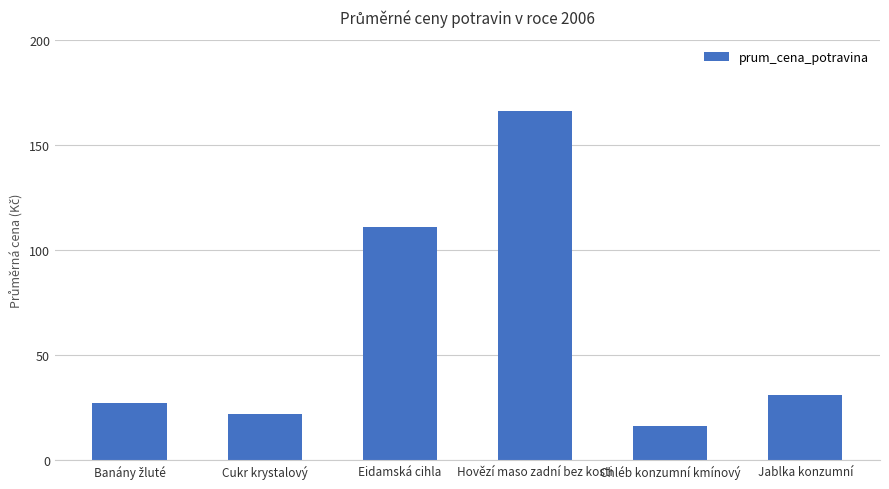

Which category has the lowest value across all series?

Chléb konzumní kmínový